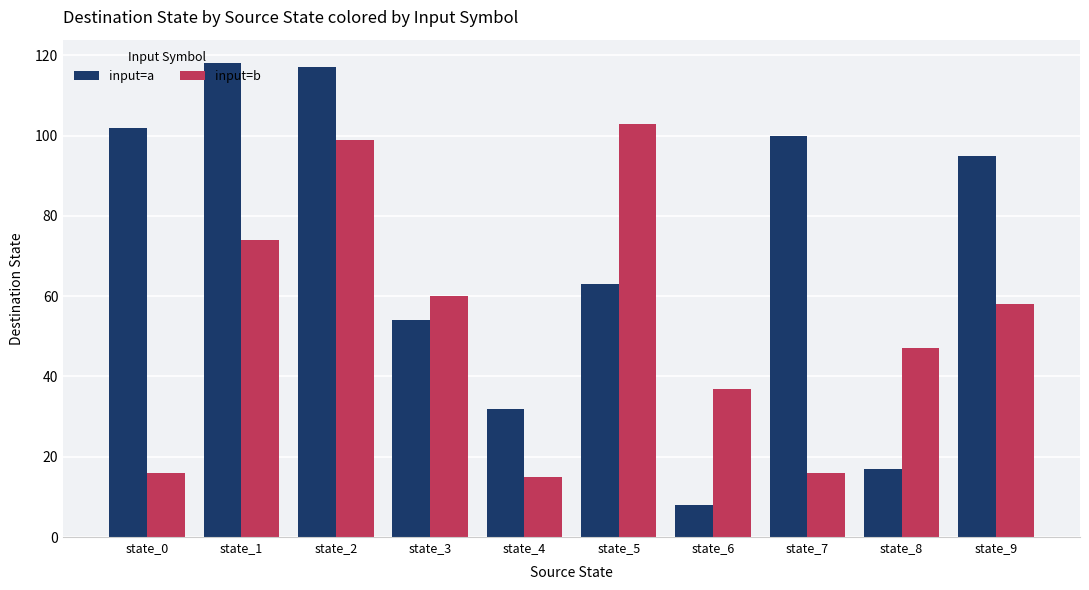

What is the difference between the maximum and second lowest values in the input=b series?

87